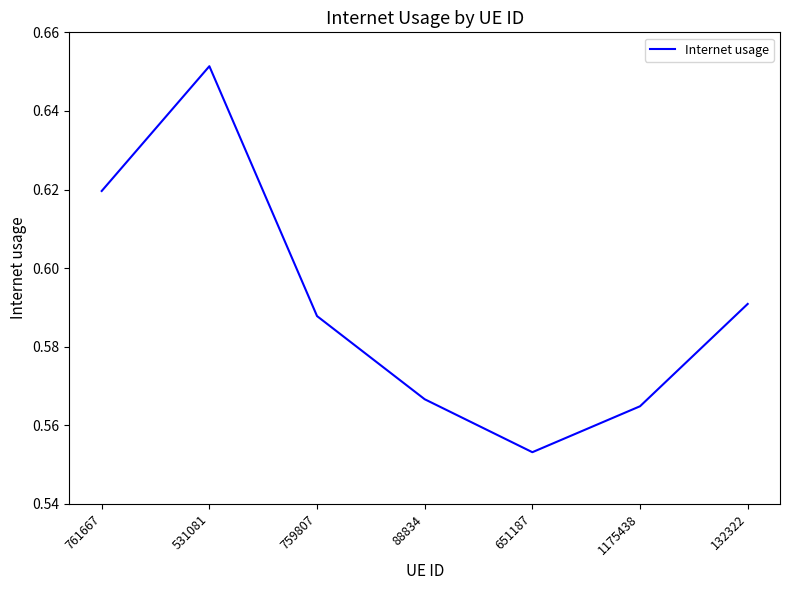

List the labels in order of value, smallest first.

651187, 1175438, 88834, 759807, 132322, 761667, 531081